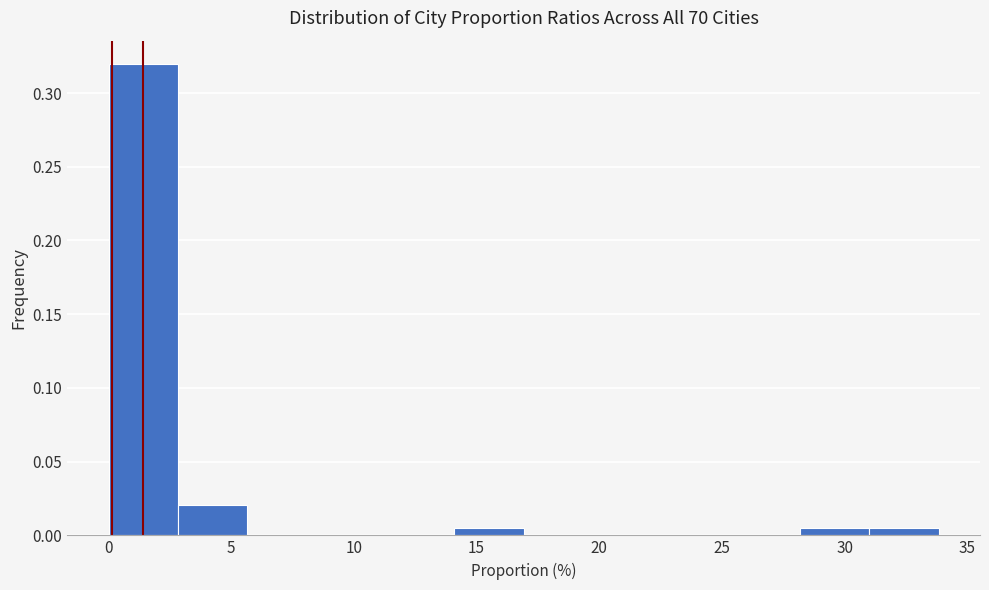

Reading left to right, transcribe this chart: for each bar, give the range it covers on the x-axis and its height. Neither the bar edges nor the heights are printed on the chart, so give them approximately, as read against the axes.

0.0 to 3.0: 0.320
3.0 to 5.5: 0.020
5.5 to 8.5: 0
8.5 to 11.5: 0
11.5 to 14.0: 0
14.0 to 17.0: 0.005
17.0 to 19.5: 0
19.5 to 22.5: 0
22.5 to 25.5: 0
25.5 to 28.0: 0
28.0 to 31.0: 0.005
31.0 to 34.0: 0.005